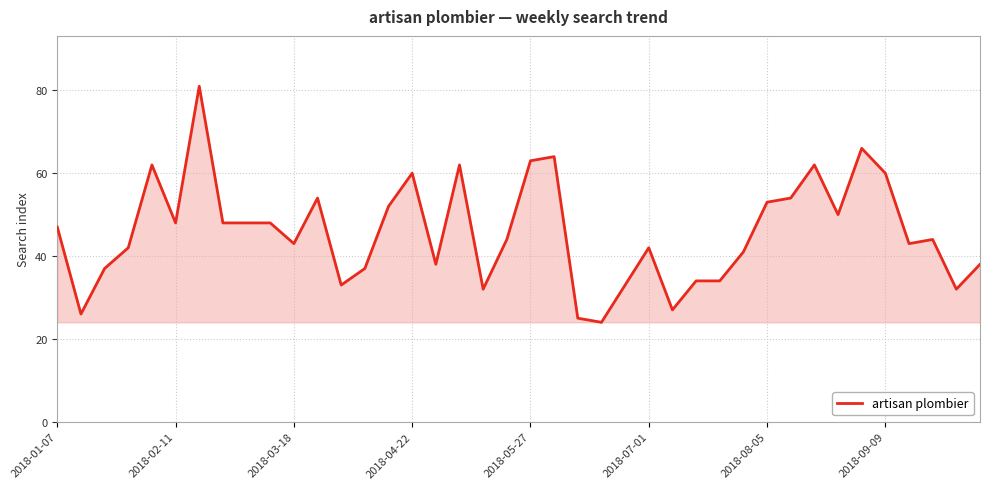

What is the difference between the maximum and minimum values?

57